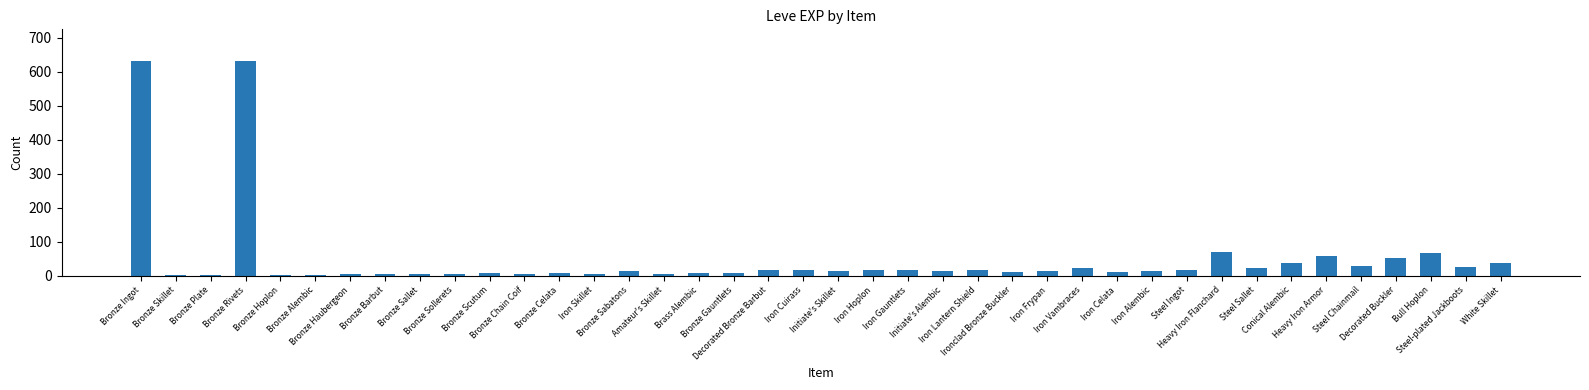

What is the ratio of the value at Steel Sallet to the value at Iron Gauntlets?

1.2